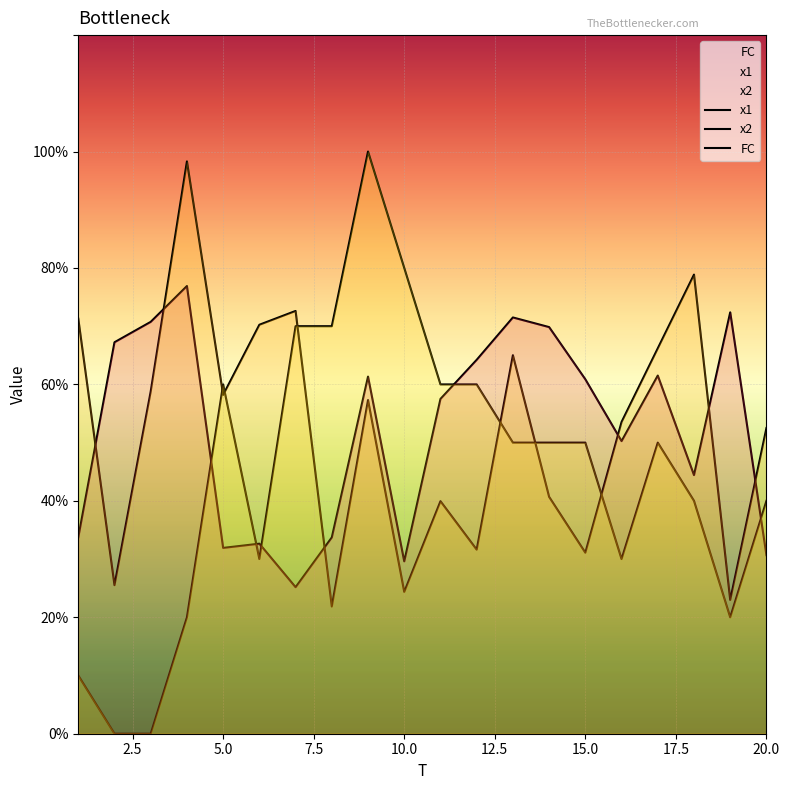

How many categories are shown in the chart?

20